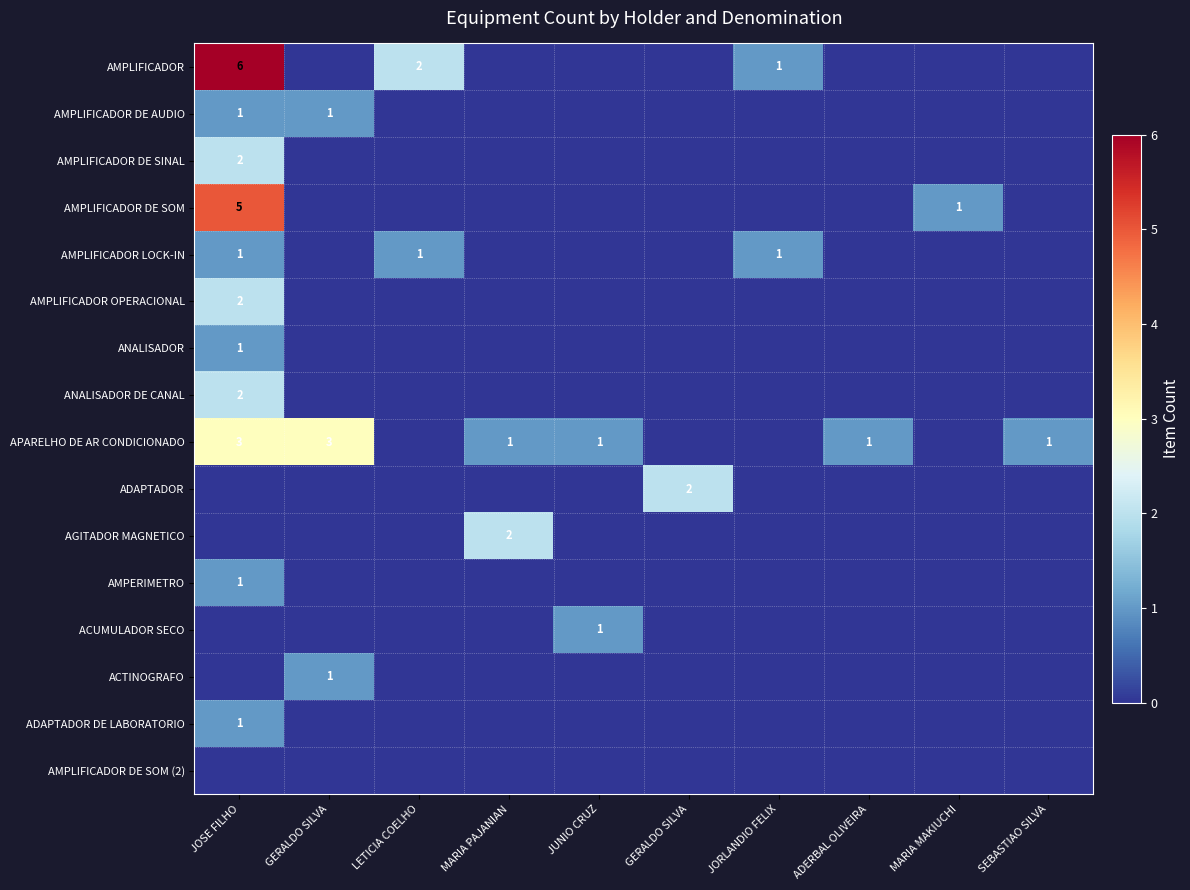

Which series has the largest range (max minus min)?

AMPLIFICADOR